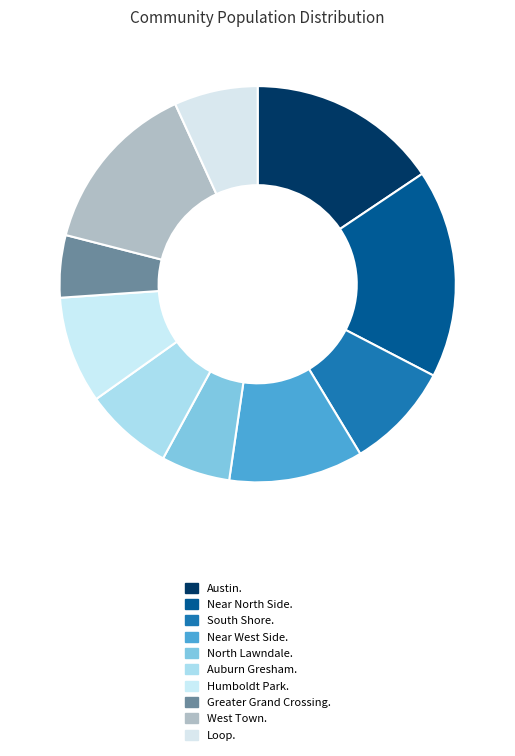

What is the change in value from North Lawndale. to Auburn Gresham.?

+10084